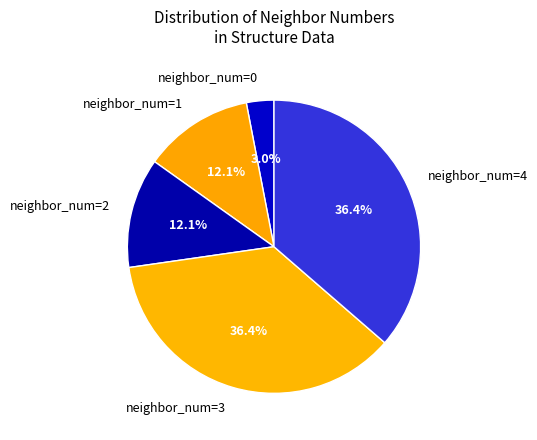

Is there a majority slice in this chart?

No